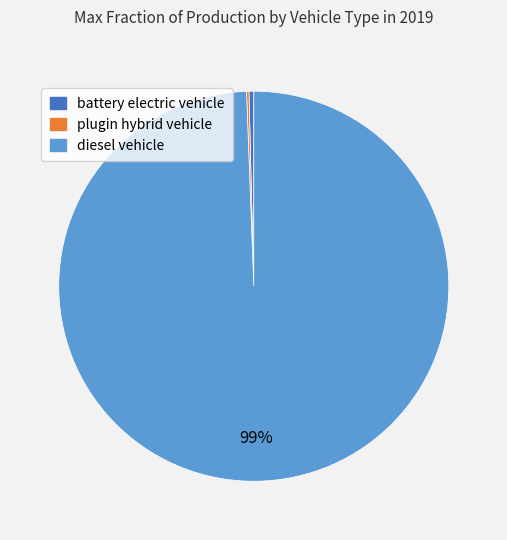

Is it true that diesel vehicle is 99% of the pie?

True